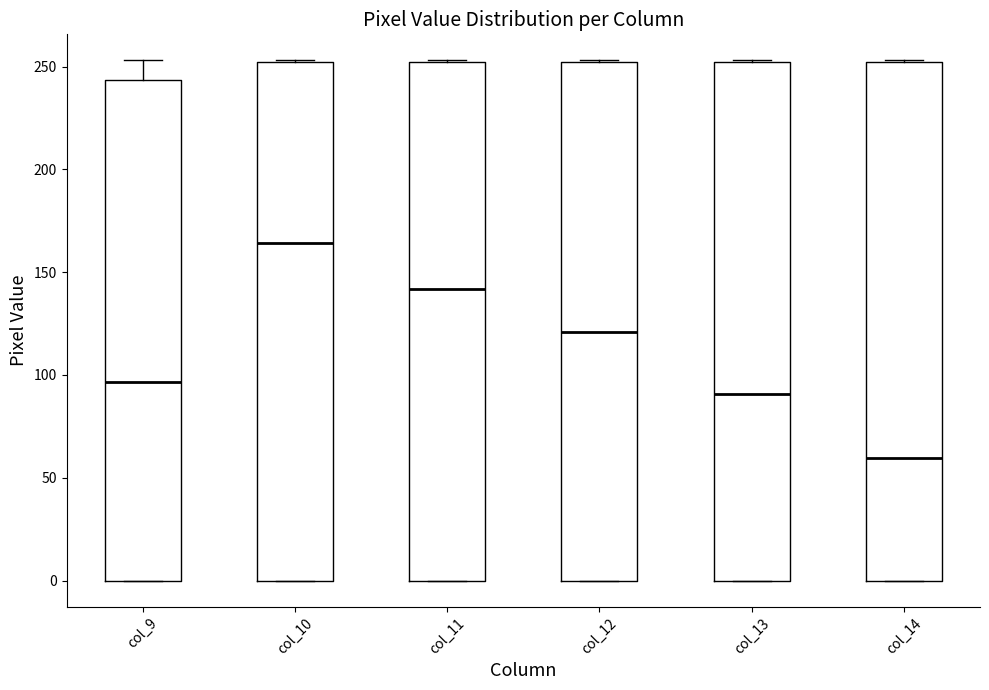

Where is the upper edge of the box for col_12 on the y-axis? The values are not printed on the chart, so give them approximately, as read against the axis.

250